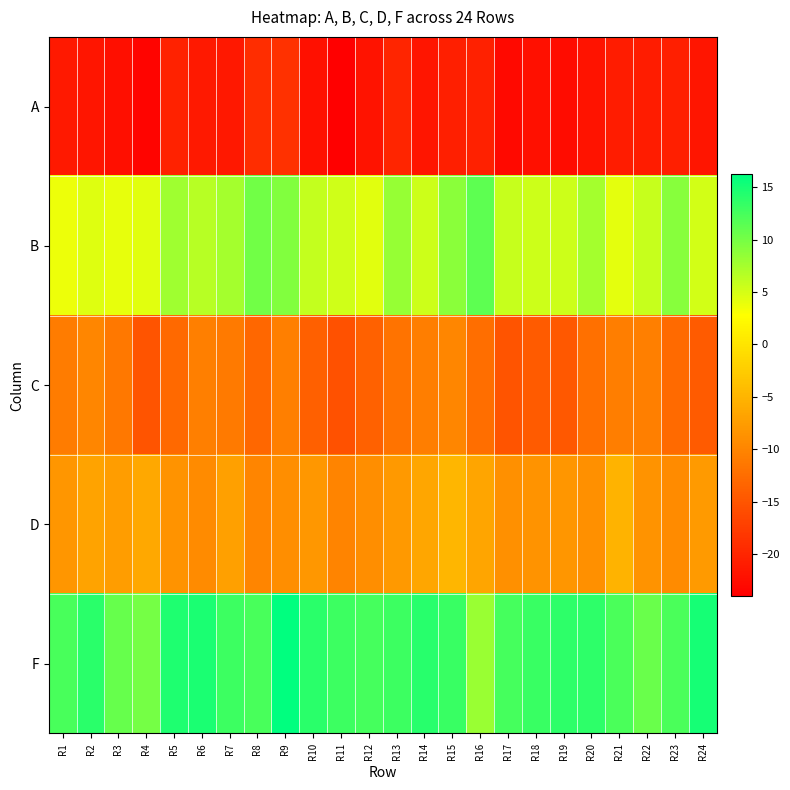

Which series has the largest total across all categories?

F